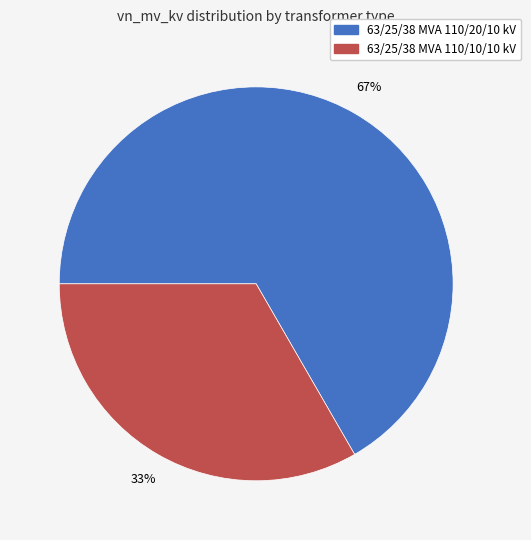

How many slices are in this pie chart?

2